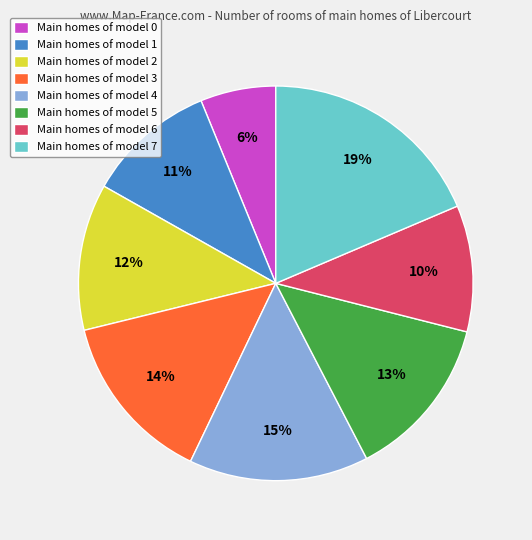

To the nearest percent, what is the combined percentage of Main homes of model 5 and Main homes of model 2?

25%